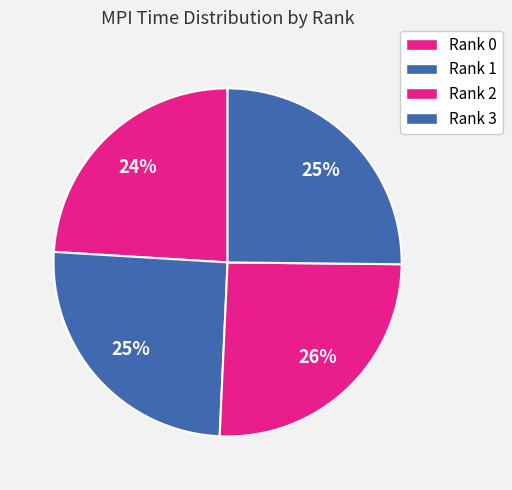

Does Rank 1 represent more than half of the total?

No